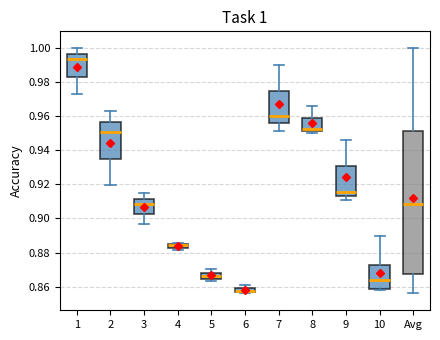

Comparing the boxes themselves (not the whiskers), which one is the tallest?

Avg